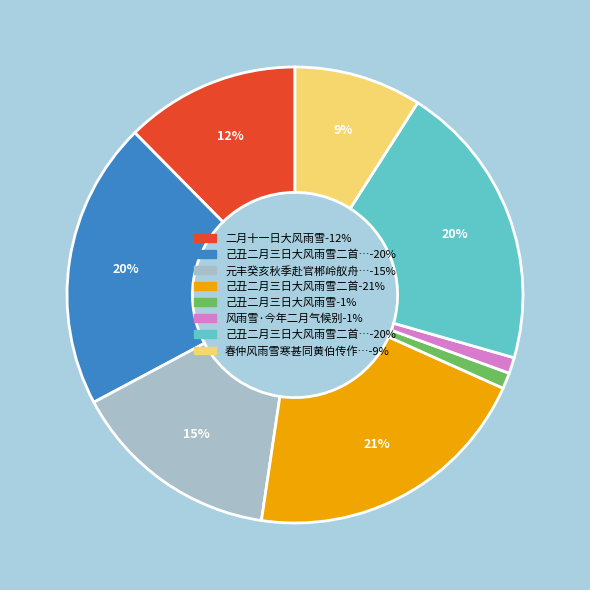

Is there any slice that represents more than half of the pie?

No